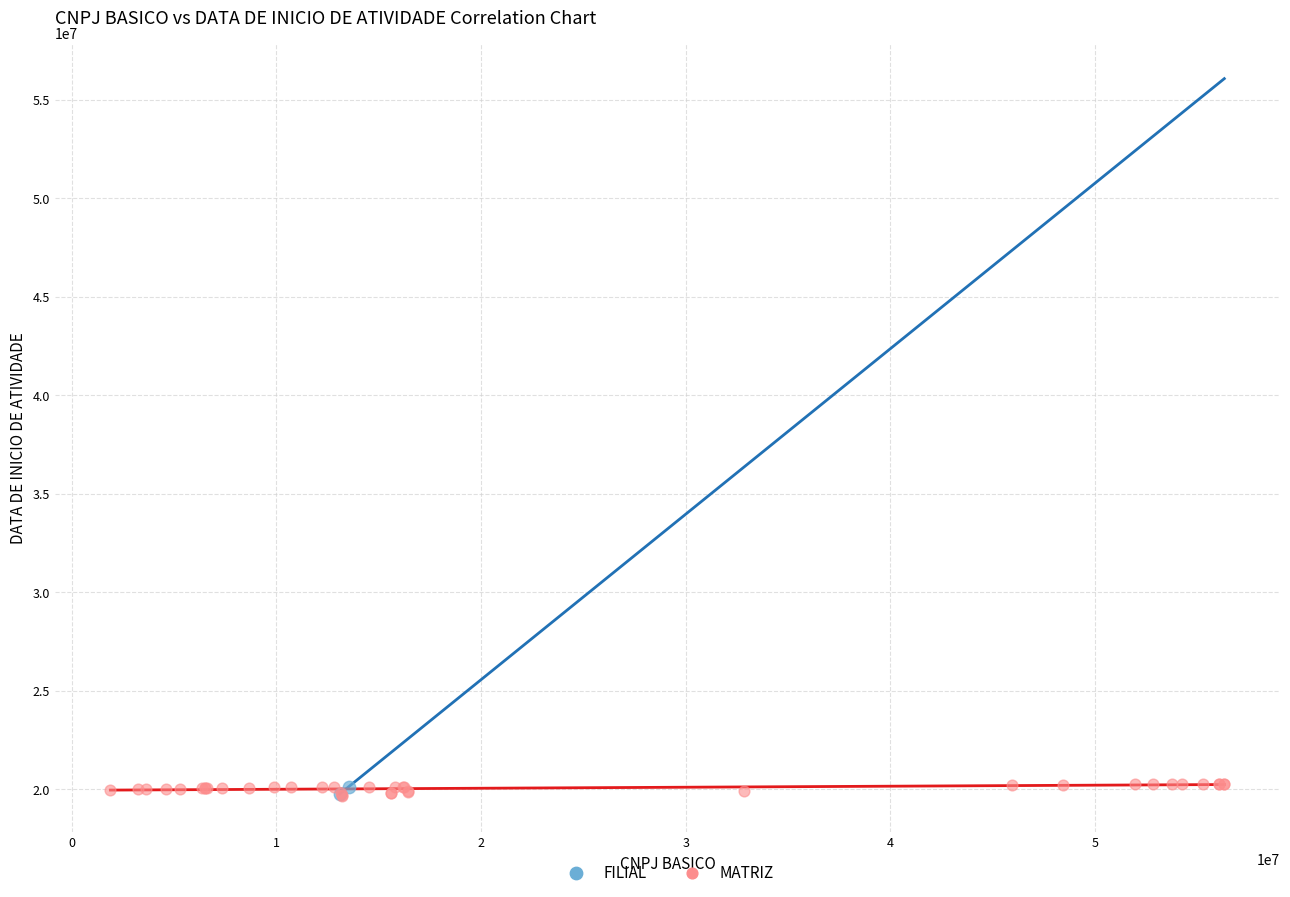

What are all the series names shown in the legend?

FILIAL, MATRIZ